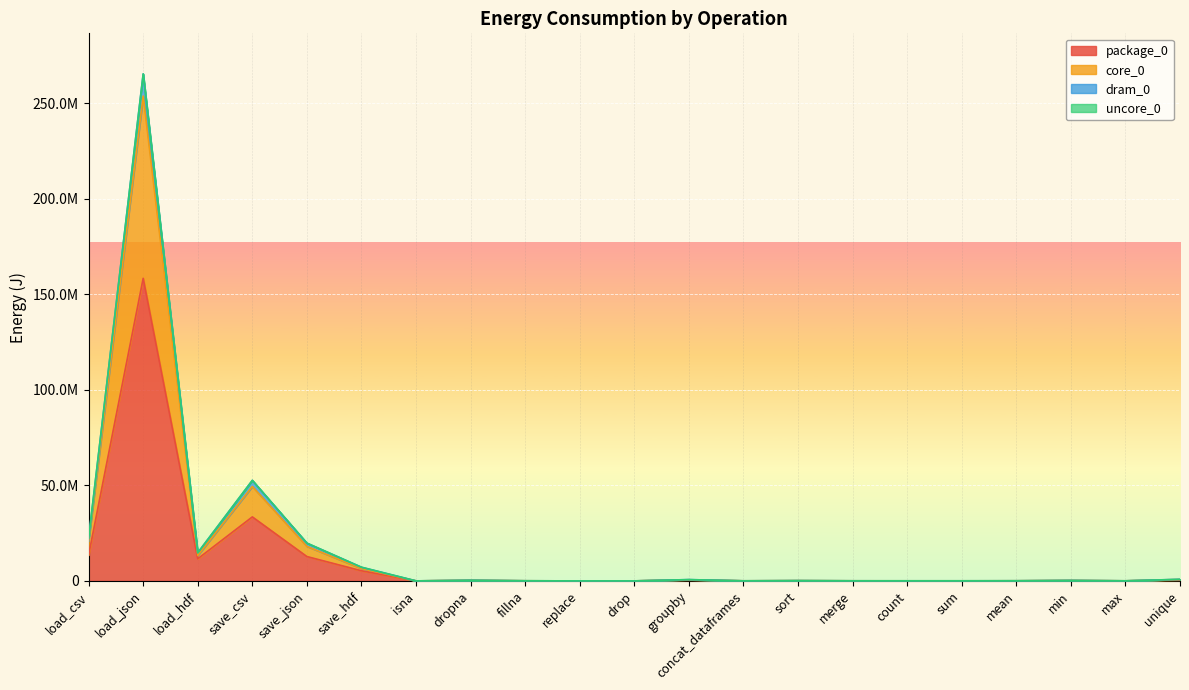

Rank the categories by dram_0 value from lowest to highest.

replace, drop, isna, max, concat_dataframes, count, sum, merge, fillna, mean, sort, min, dropna, groupby, unique, save_hdf, load_hdf, save_json, load_csv, save_csv, load_json